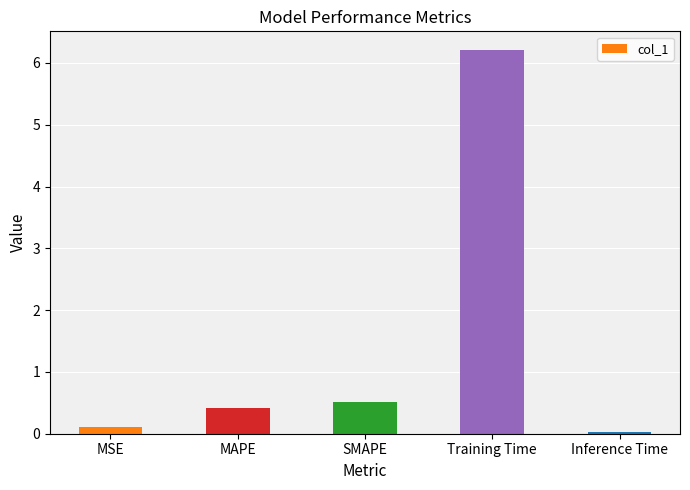

Rank the categories by value from highest to lowest.

Training Time, SMAPE, MAPE, MSE, Inference Time